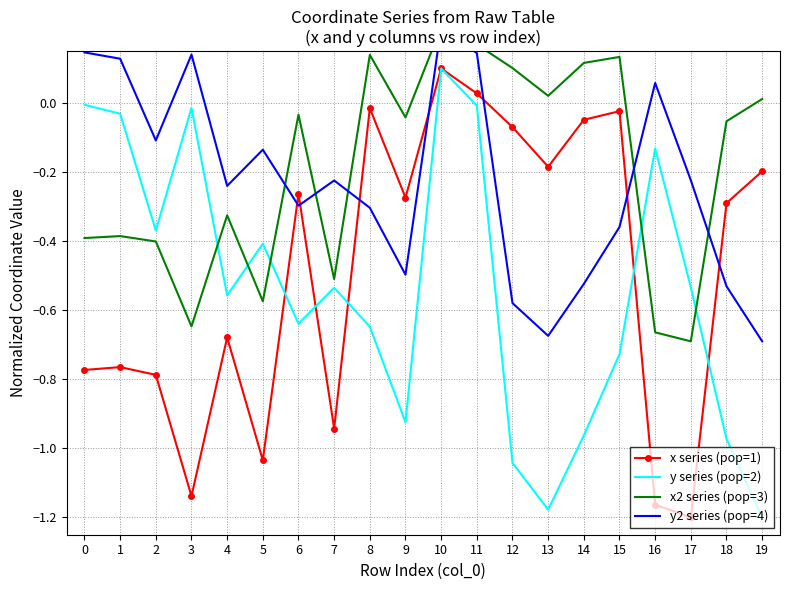

Rank the categories by x series (pop=1) value from highest to lowest.

10, 11, 8, 15, 14, 12, 13, 19, 6, 9, 18, 4, 1, 0, 2, 7, 5, 3, 16, 17